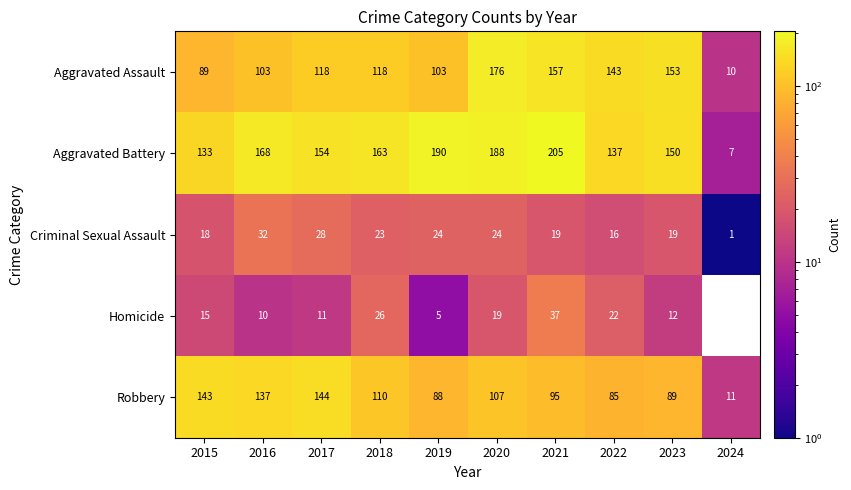

What is the total value across all series at 2022?

403